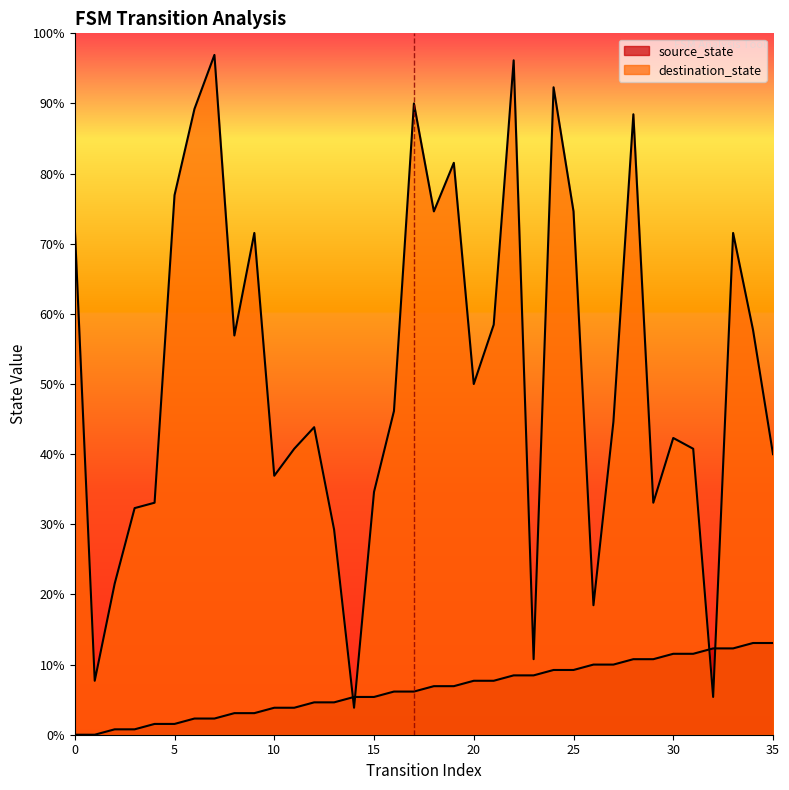

True or false: source_state and destination_state cross at least once.

True